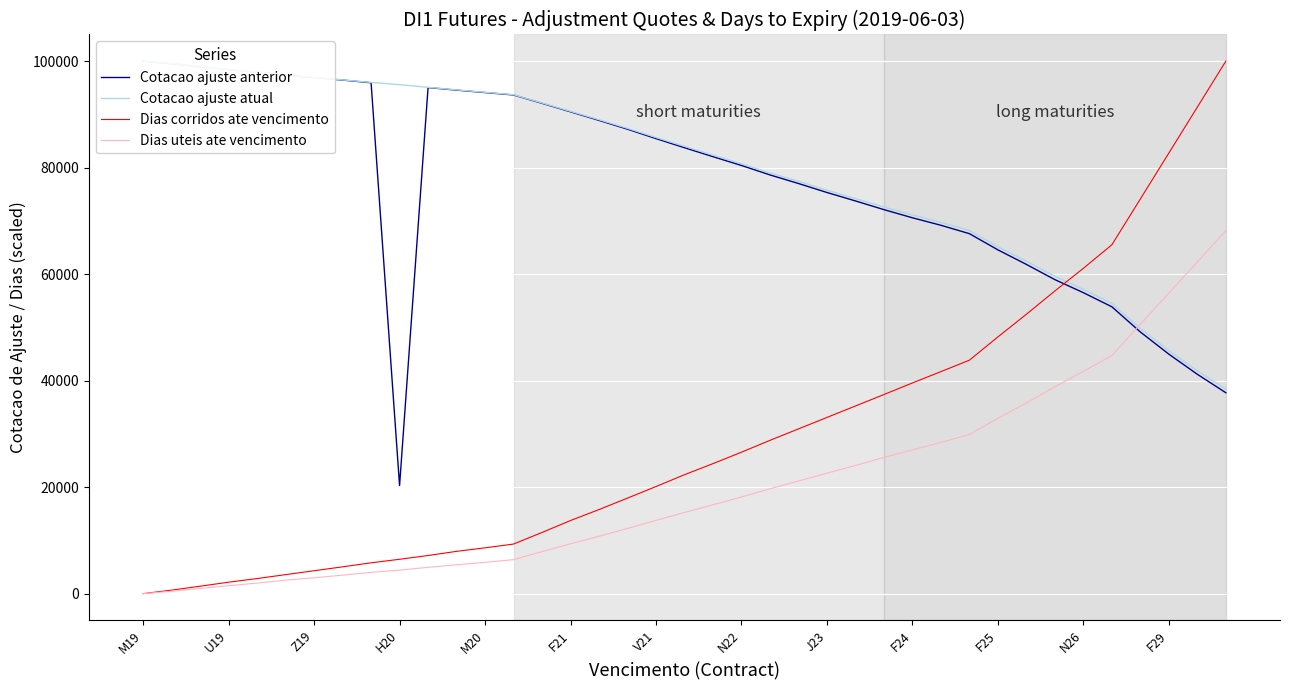

What position from the right is 22?

17